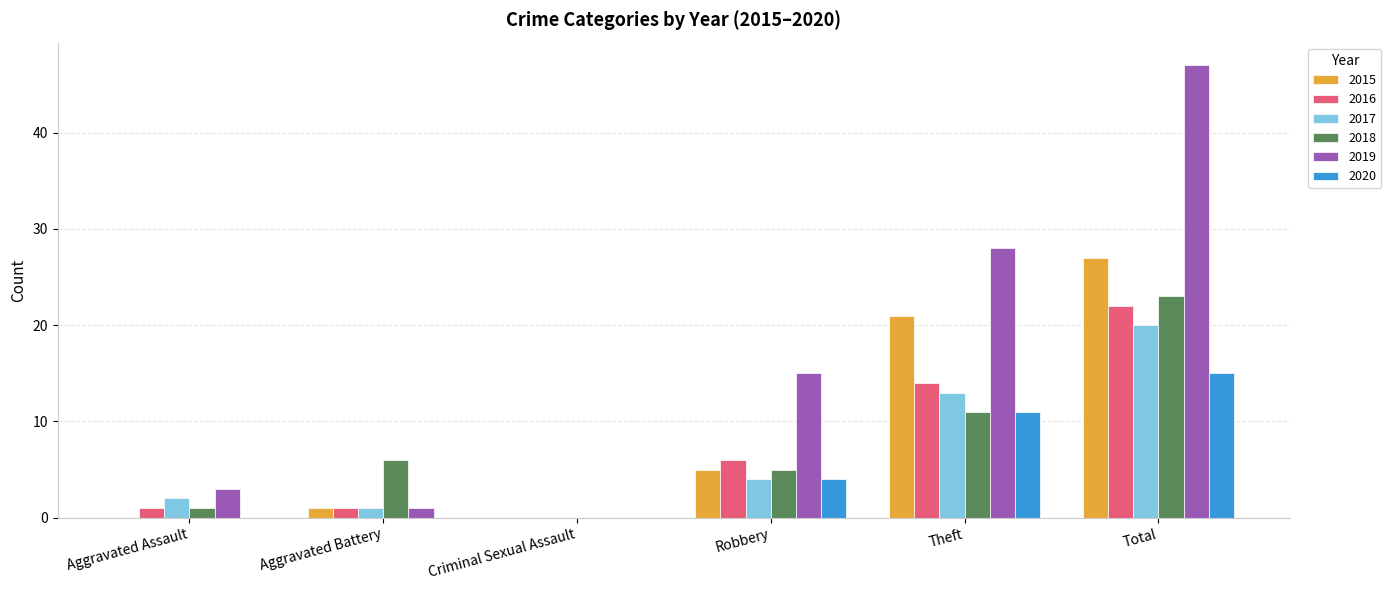

At which category is the sum across all series the highest?

Total